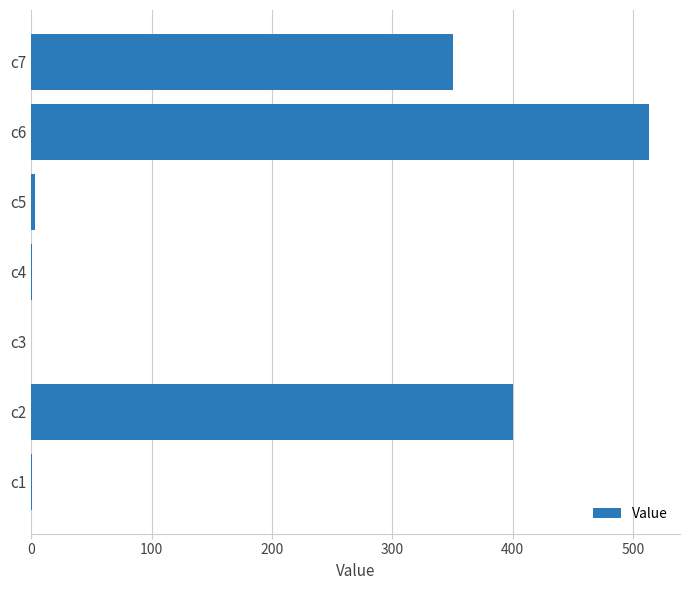

At which label is the value closest to 256?

c7